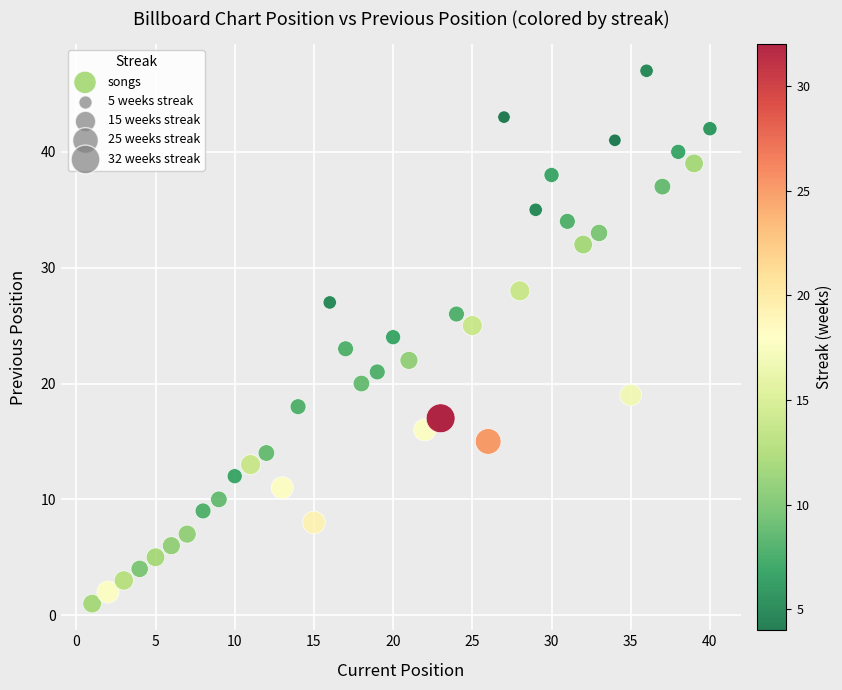

What is the range of Y values (max minus min)?

46